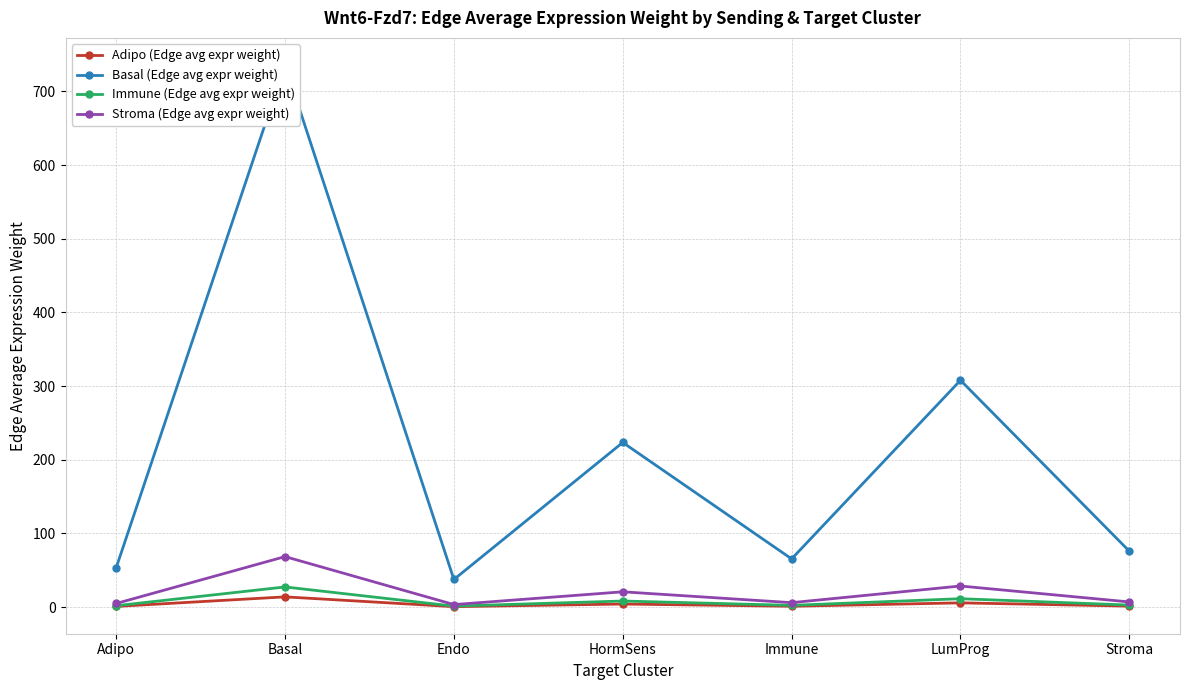

What is the sum of all Basal (Edge avg expr weight) values?

1500.1